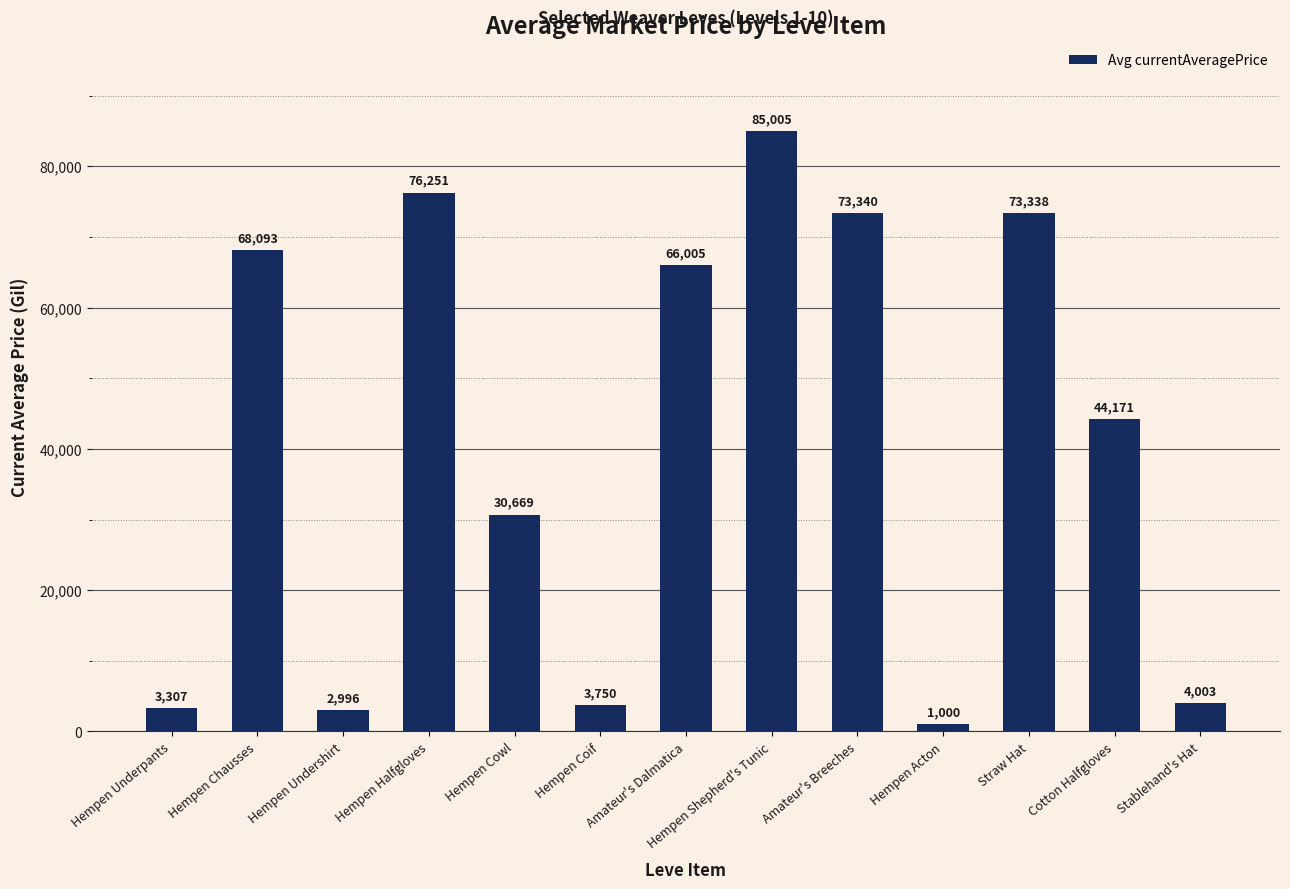

Does the chart contain stacked bars?

No